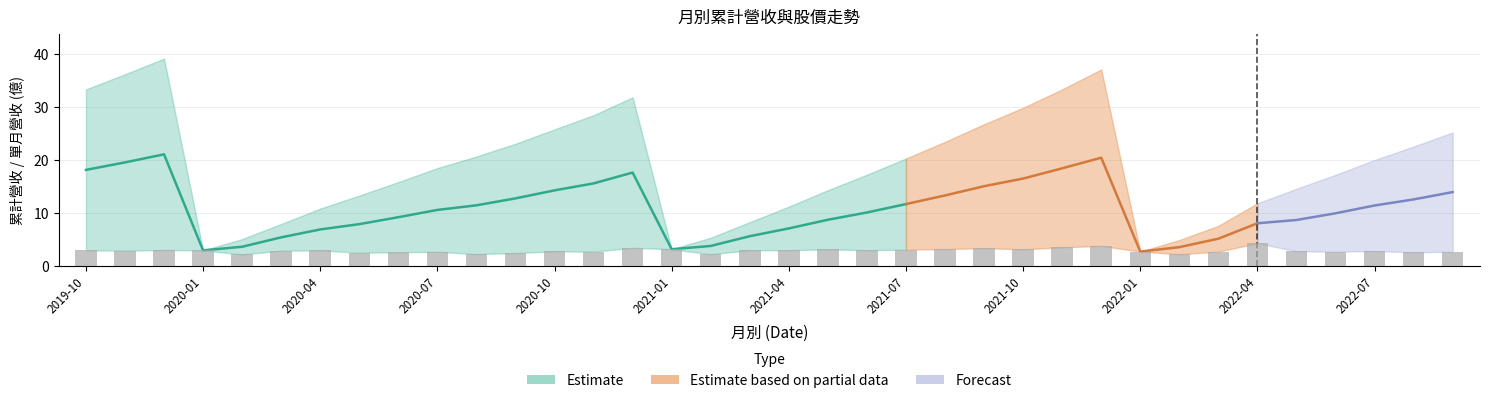

At which category is the sum across all series the highest?

2019-12